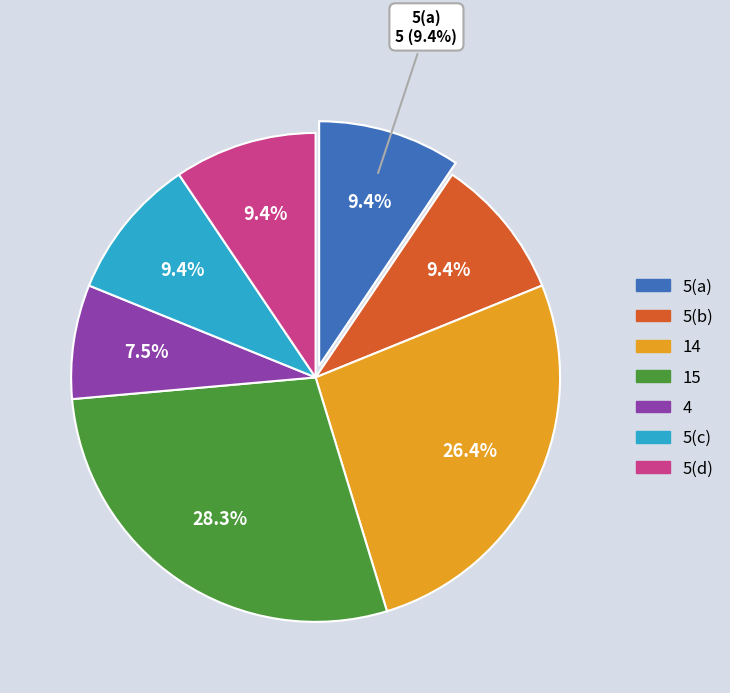

Between 4 and 15, which is larger?

15